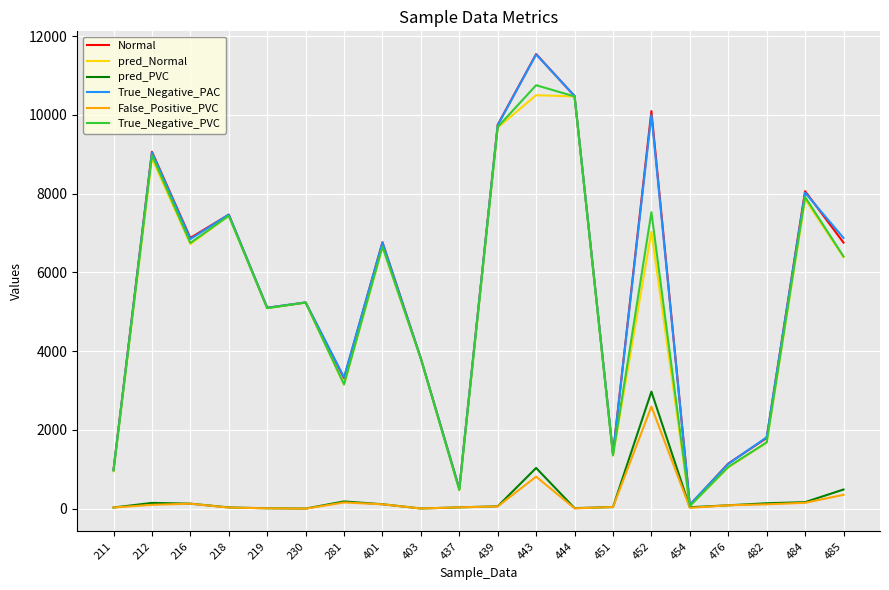

What is the smallest value displayed?

1